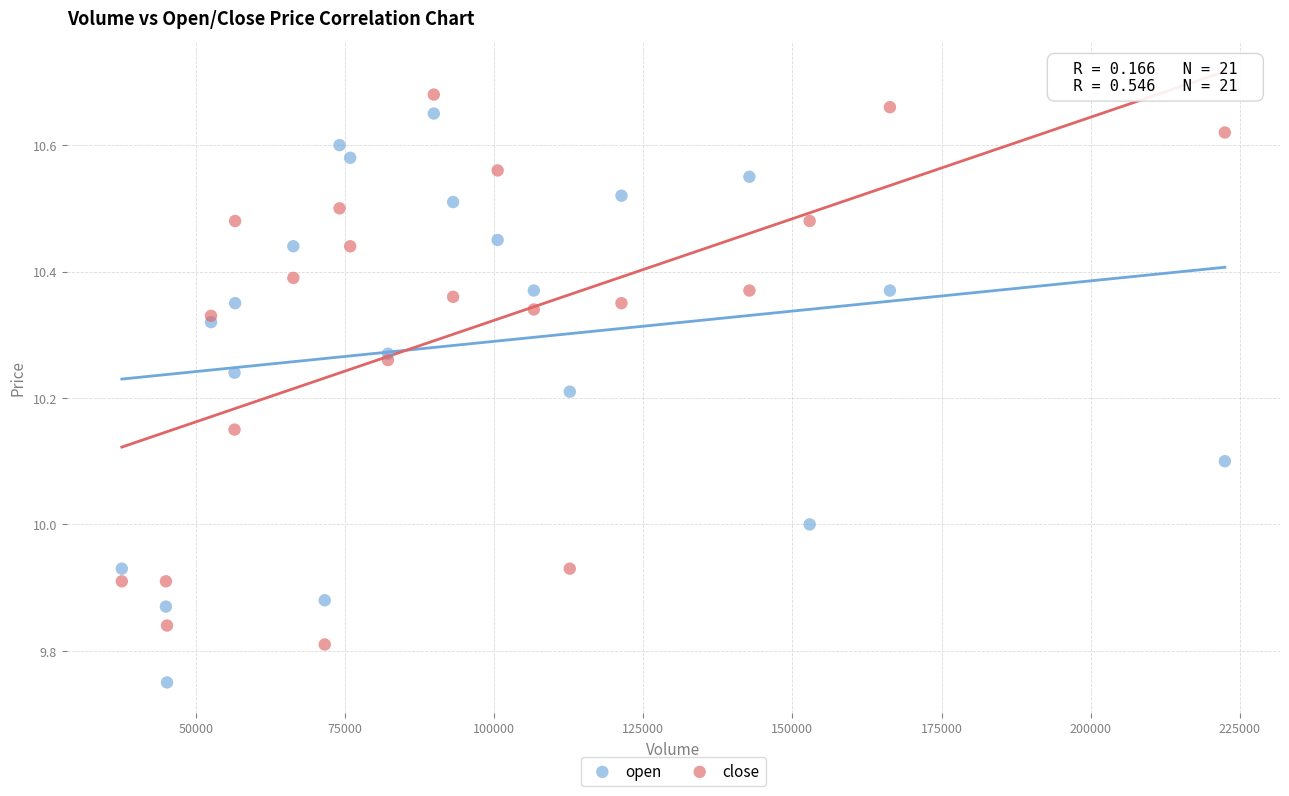

Which series reaches the minimum Y coordinate?

open